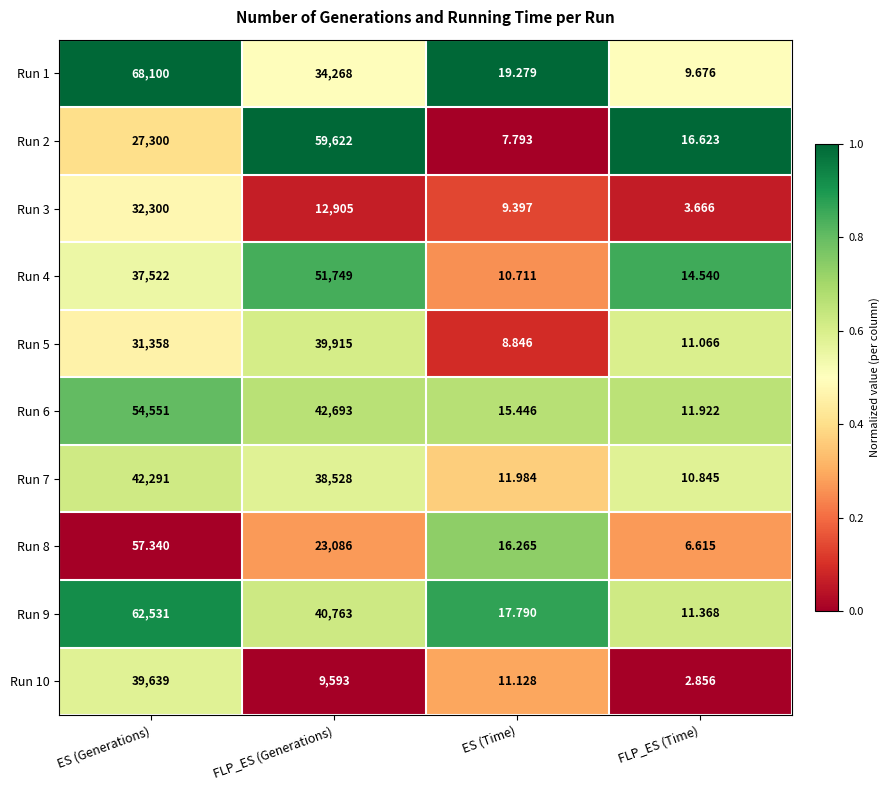

What is the spread (max minus min) of values at ES (Time)?

11.5